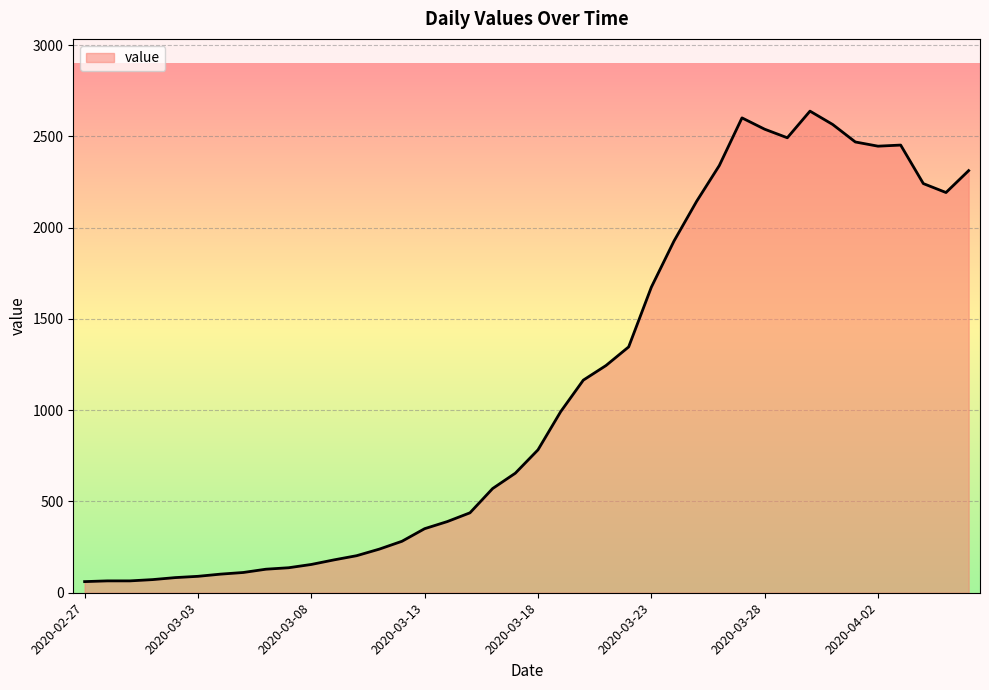

What is the smallest value displayed?

61